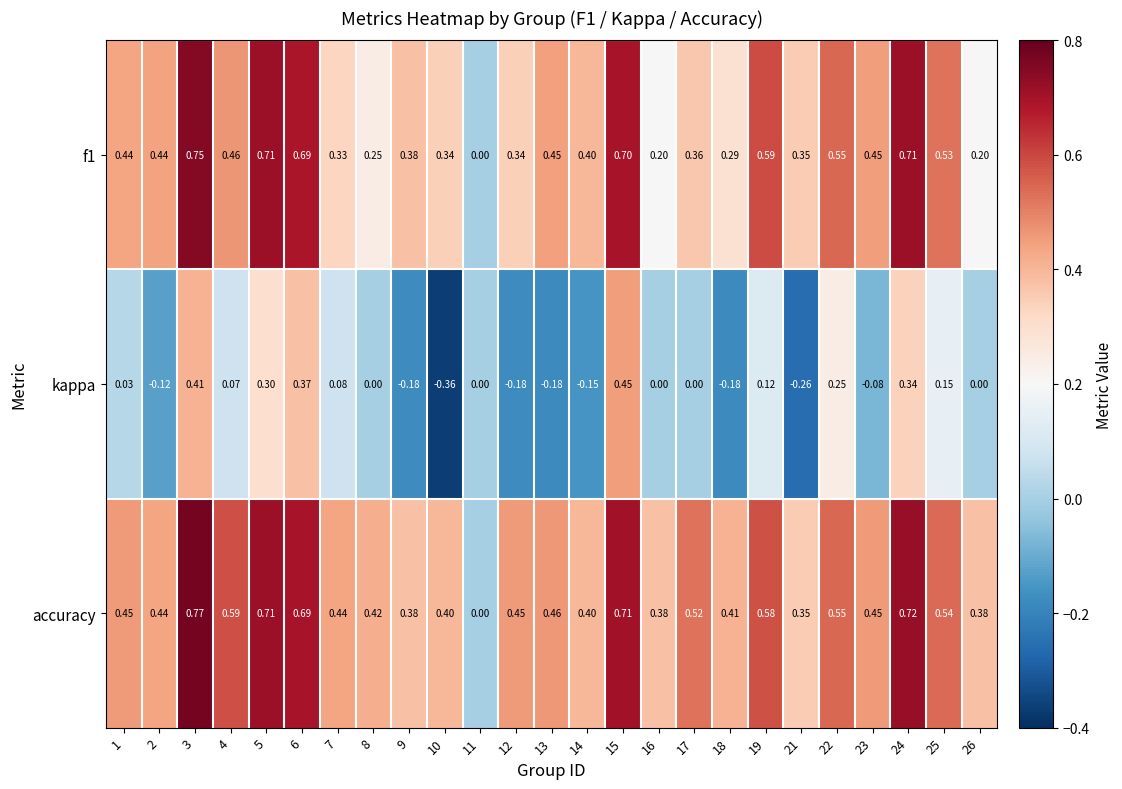

Which series has the largest total across all categories?

accuracy